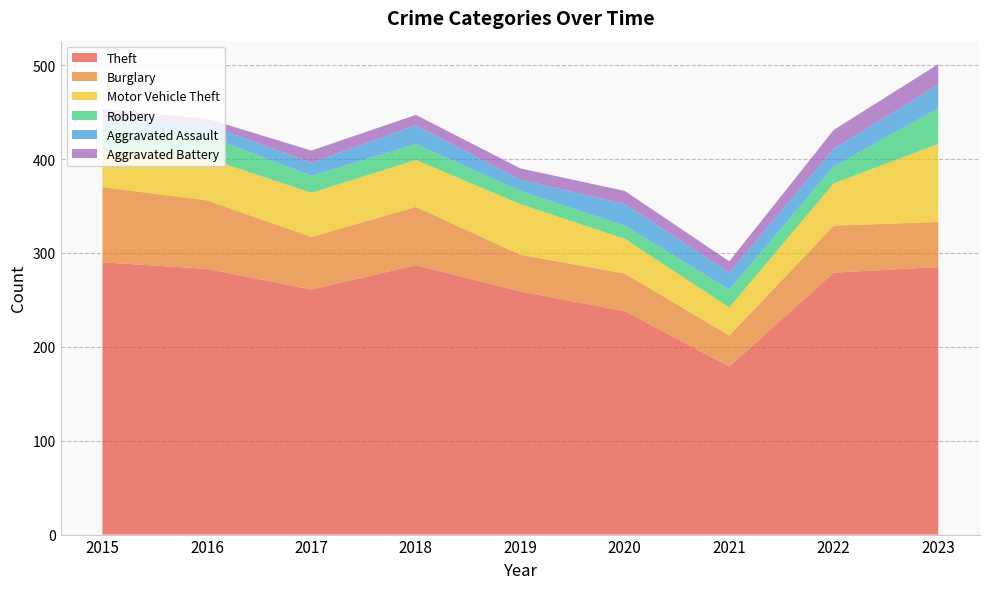

Reading right to left, extract all data points from this chart.

Theft: 285	279	179	238	259	287	261	283	290
Burglary: 48	50	33	40	39	62	56	73	80
Motor Vehicle Theft: 83	45	30	37	54	50	47	45	40
Robbery: 38	18	19	14	14	17	18	24	24
Aggravated Assault: 25	19	18	23	12	20	14	12	11
Aggravated Battery: 22	20	12	14	12	11	13	6	8